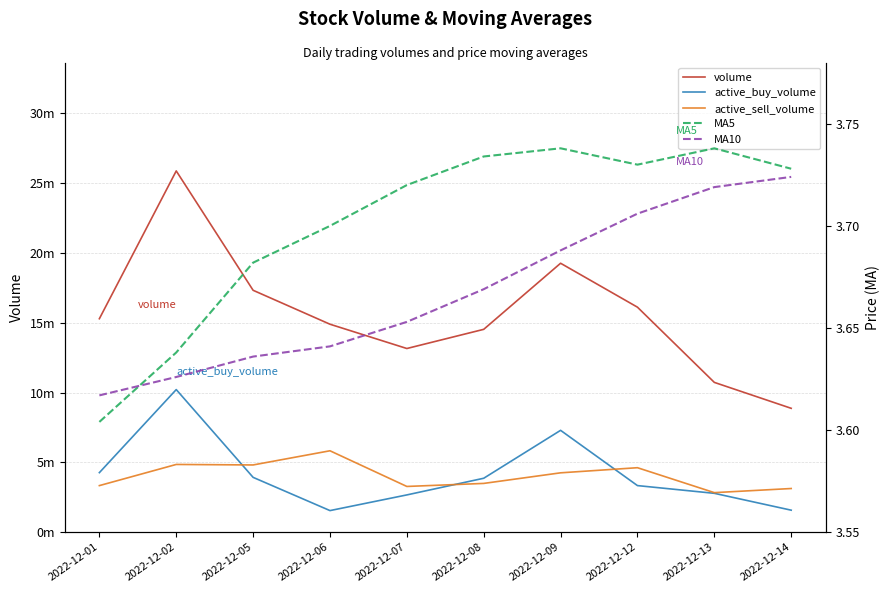

Which label corresponds to the smallest value in the chart?

2022-12-01